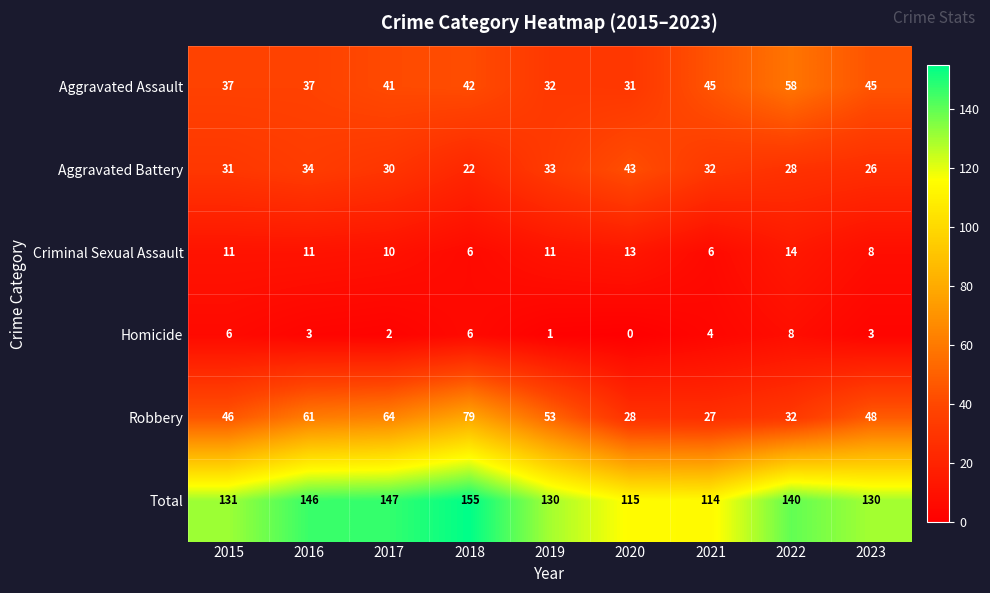

What is the difference between the highest and lowest values at 2022?

132